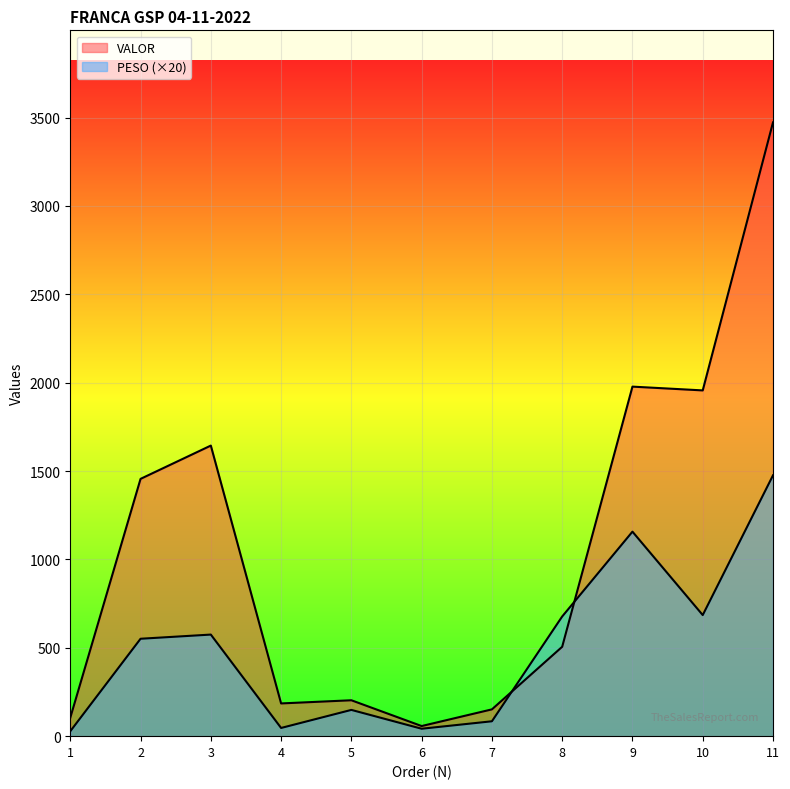

How many intersections are there between PESO and VALOR?

2